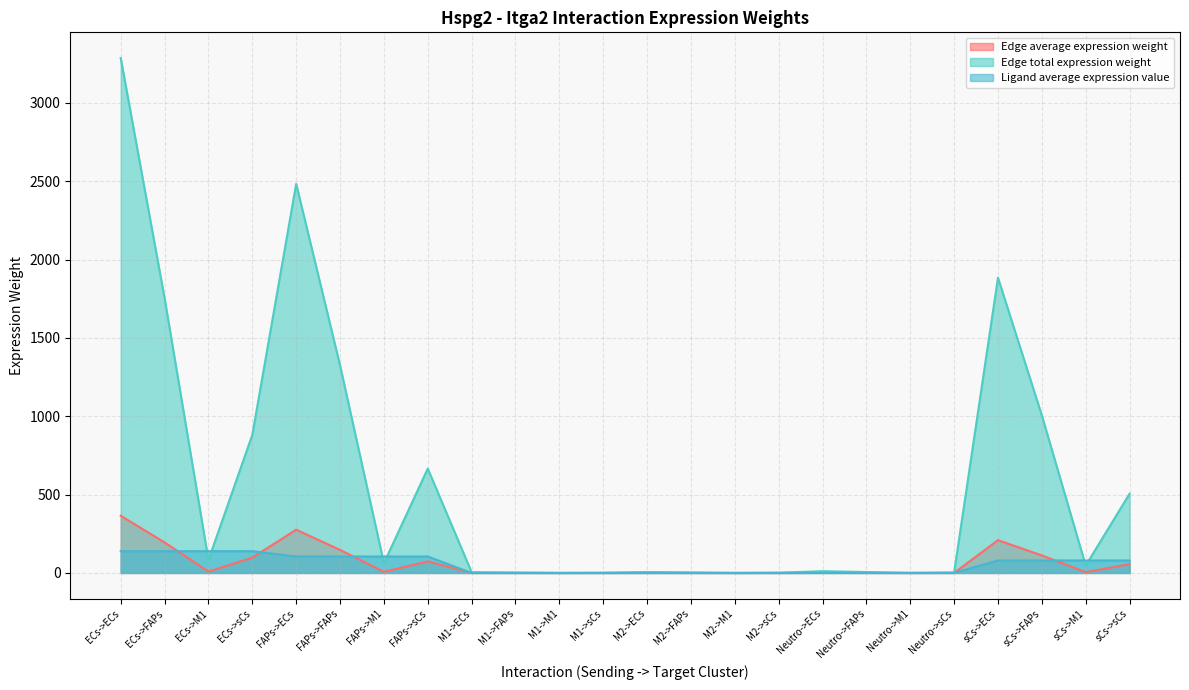

Which series has the largest range (max minus min)?

Edge total expression weight